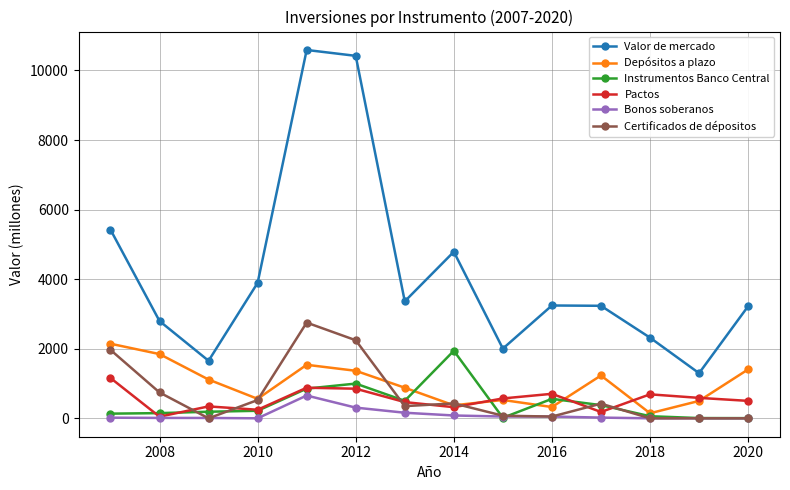

How many data points in Depósitos a plazo are less than 1114?

7